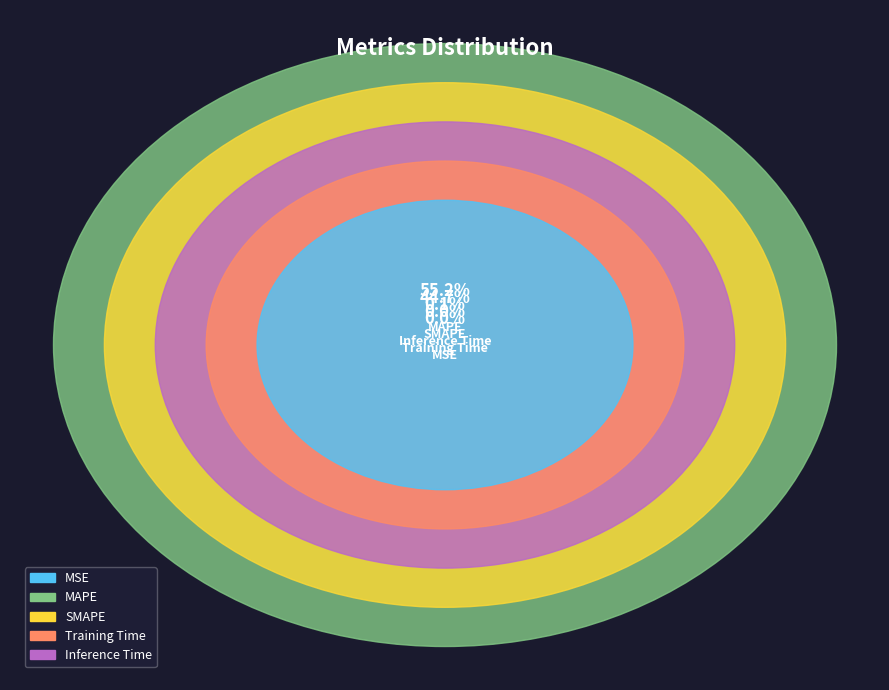

Which slice represents more than half of the pie?

MAPE